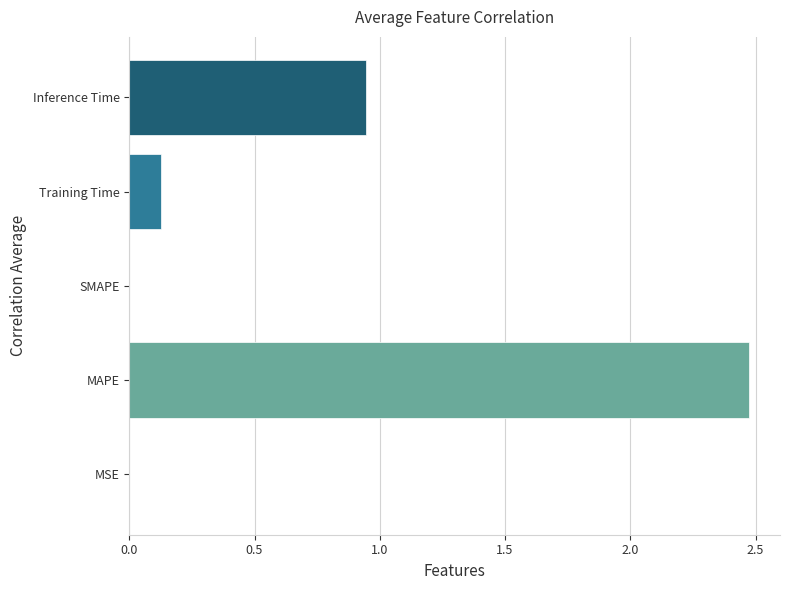

Are the bars grouped side by side (vs. stacked)?

No